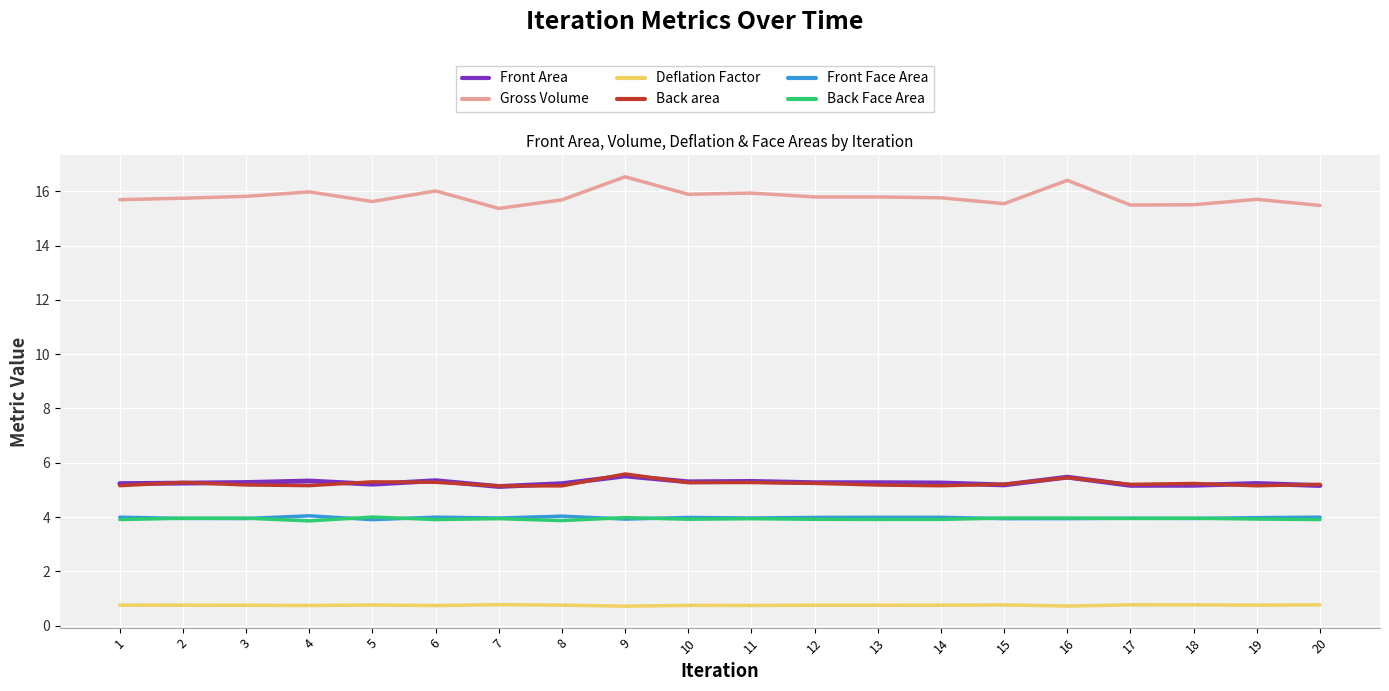

What is the difference between the highest and lowest values at 14?

15.0